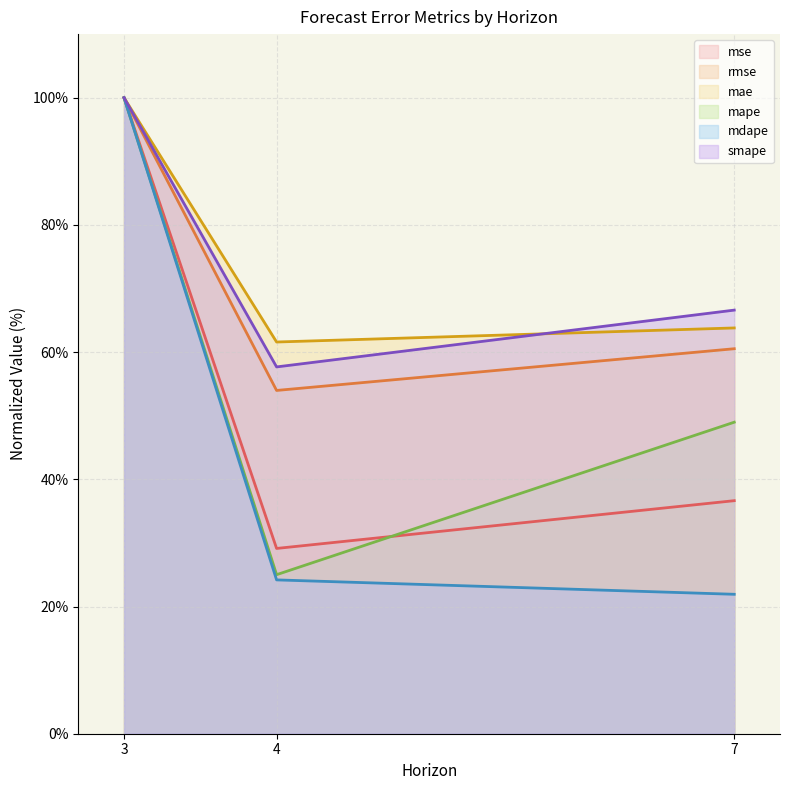

Which series has the largest total across all categories?

mae